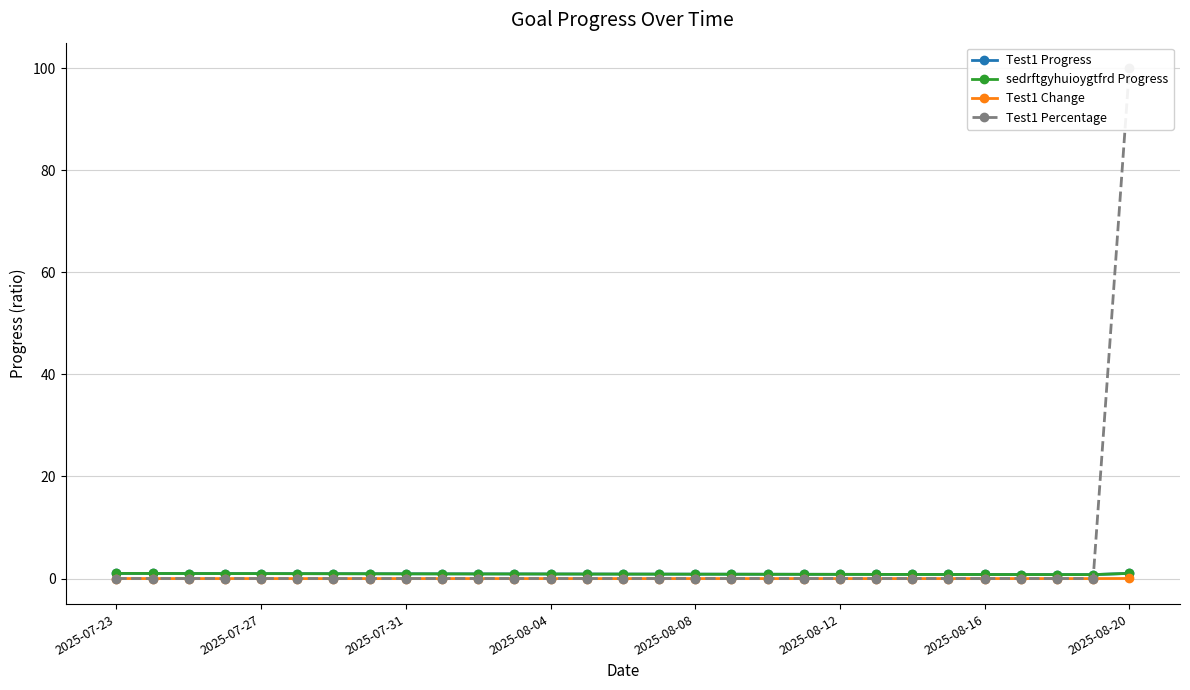

What is the lowest value of the Test1 Progress series?

0.8